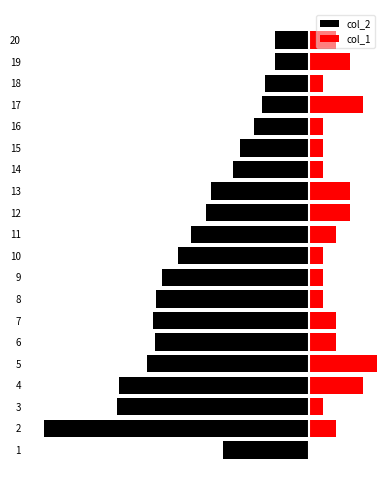

What value does the col_1 series have at 9?

60